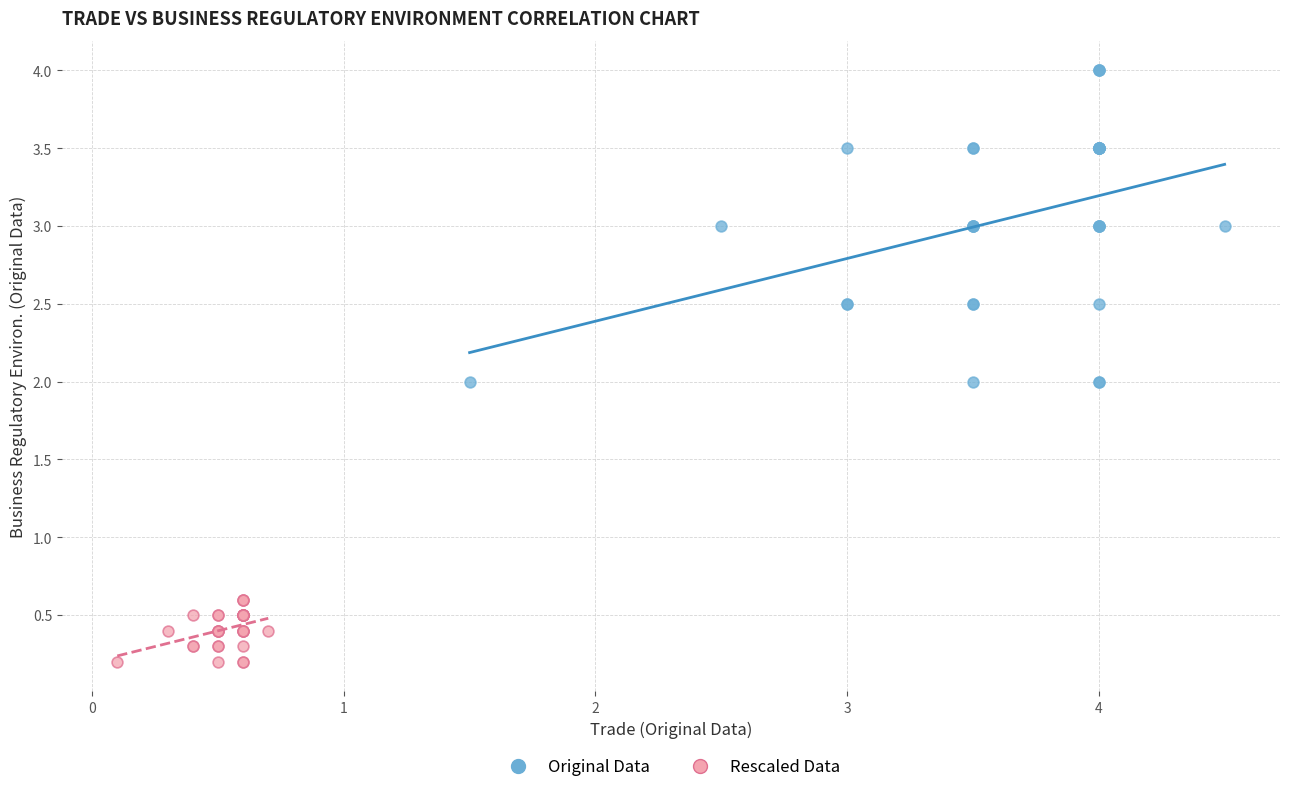

Which series contains the highest Y value?

Original Data